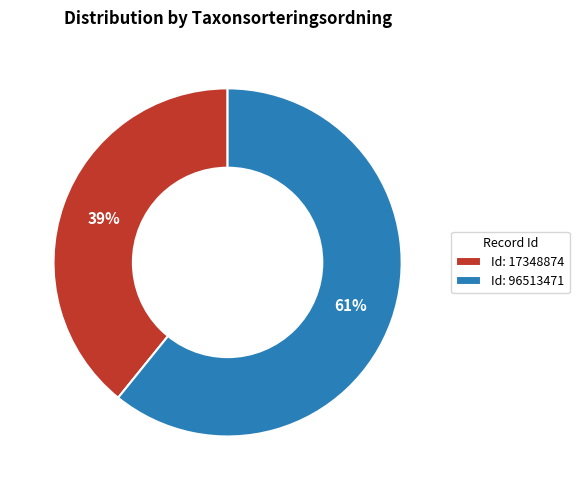

Rank the categories by value from lowest to highest.

Id: 17348874, Id: 96513471